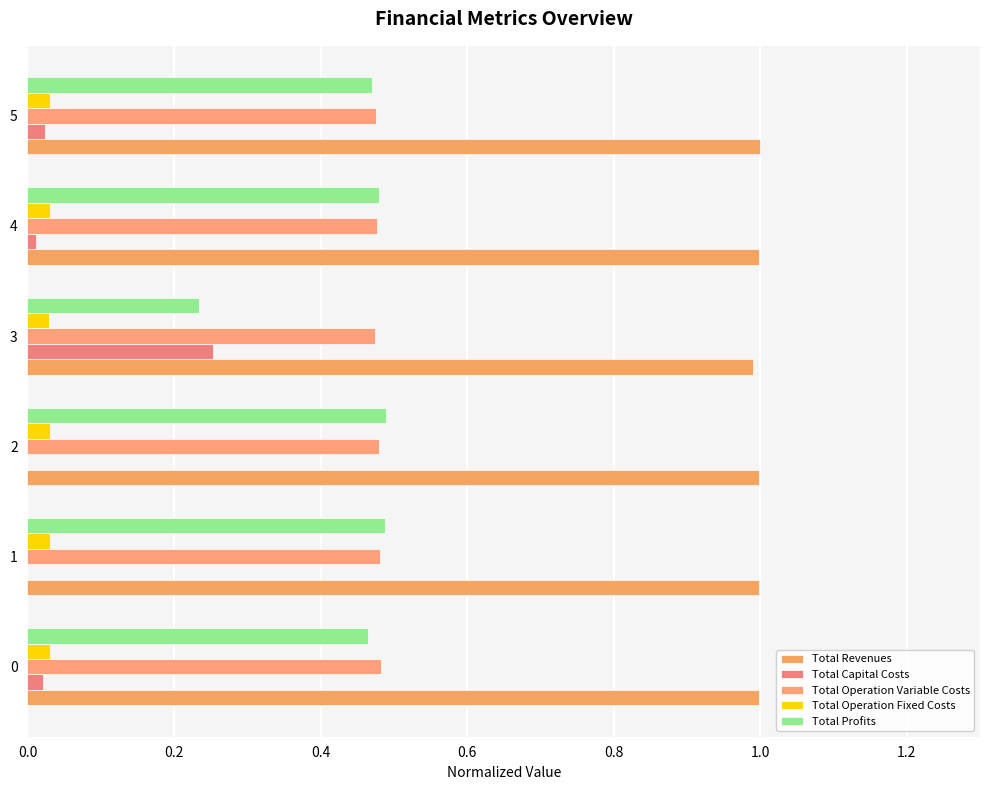

Which series has the largest range (max minus min)?

Total Profits